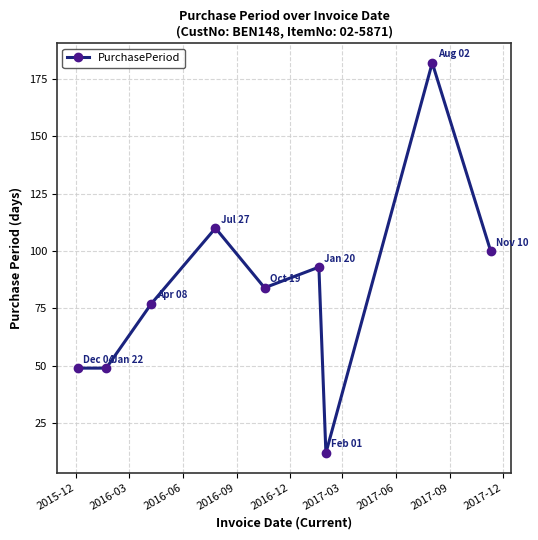

What is the maximum value shown in the chart?

182